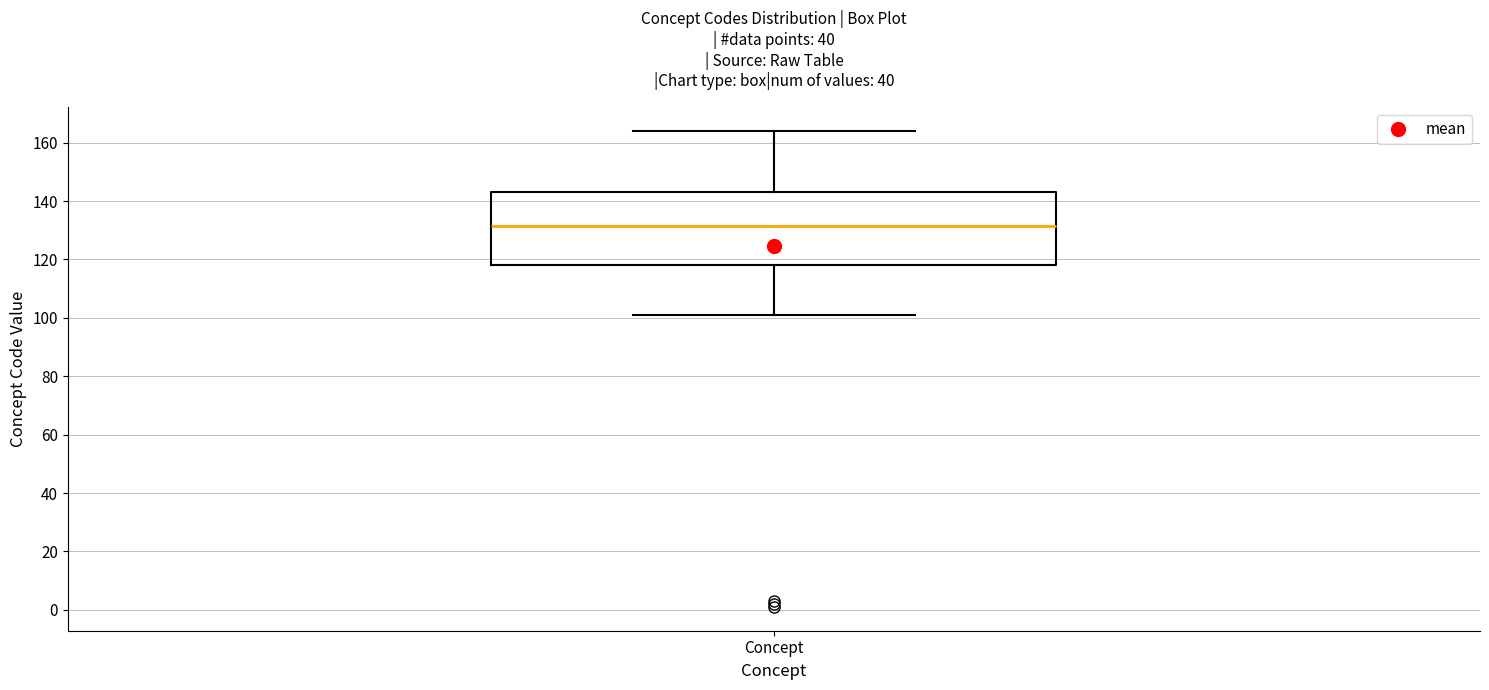

Transcribe this box plot: give where the median line is, the range the box spans, and where the two whiskers end, as read against the y-axis. The values are not printed on the chart, so give them approximately, as read against the axis.

median 132, box 118 to 144, whiskers 102 to 164